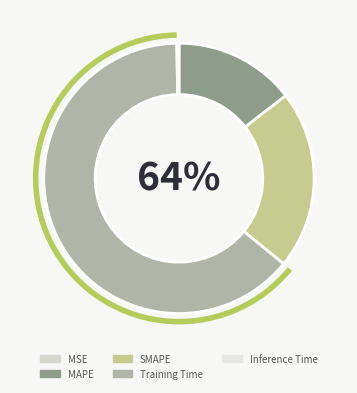

True or false: MAPE accounts for 14% of the total.

True